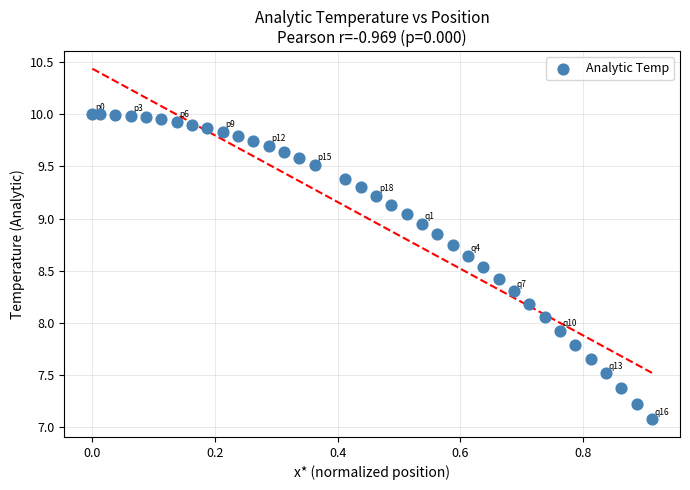

What is the range of Y values (max minus min)?

2.9